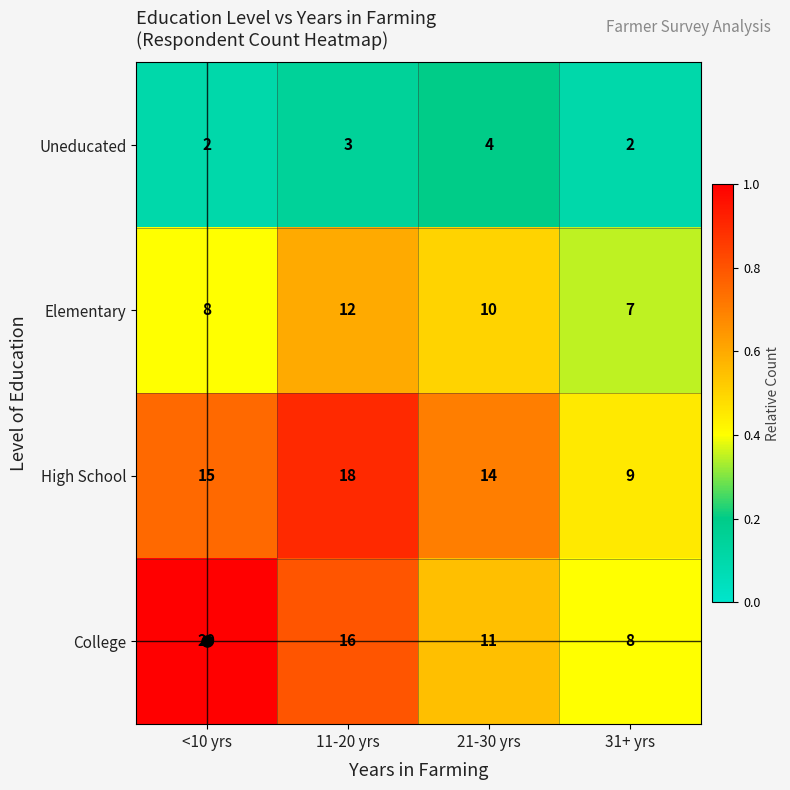

List the series in order of their peak value, highest first.

College, High School, Elementary, Uneducated